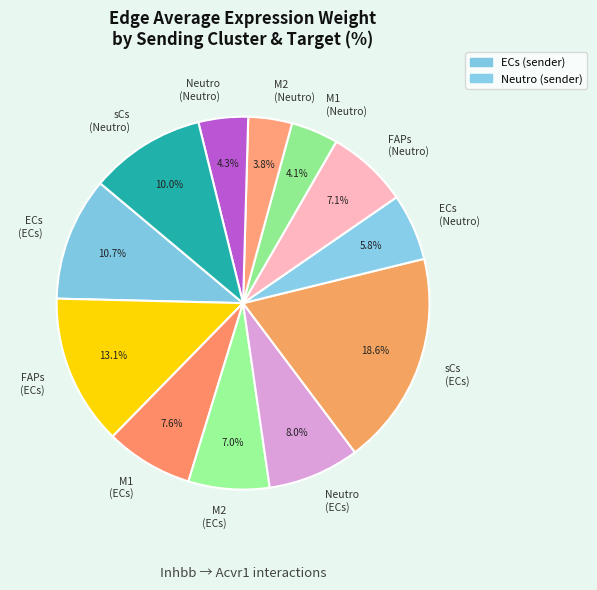

Which has a higher value, FAPs (ECs) or M1 (Neutro)?

FAPs (ECs)